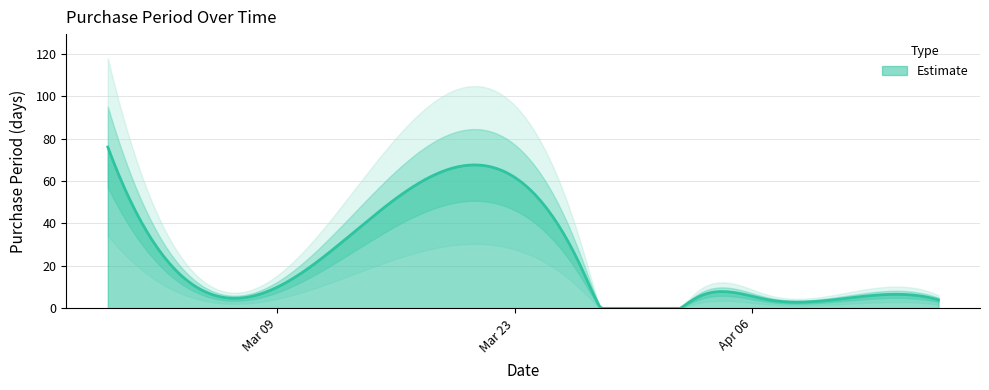

What is the label of the 6th point from the right?

2017-03-27